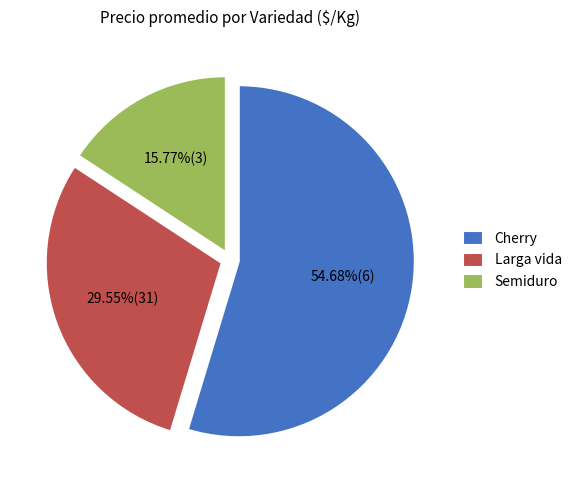

Which category has the smallest portion of the pie?

Semiduro